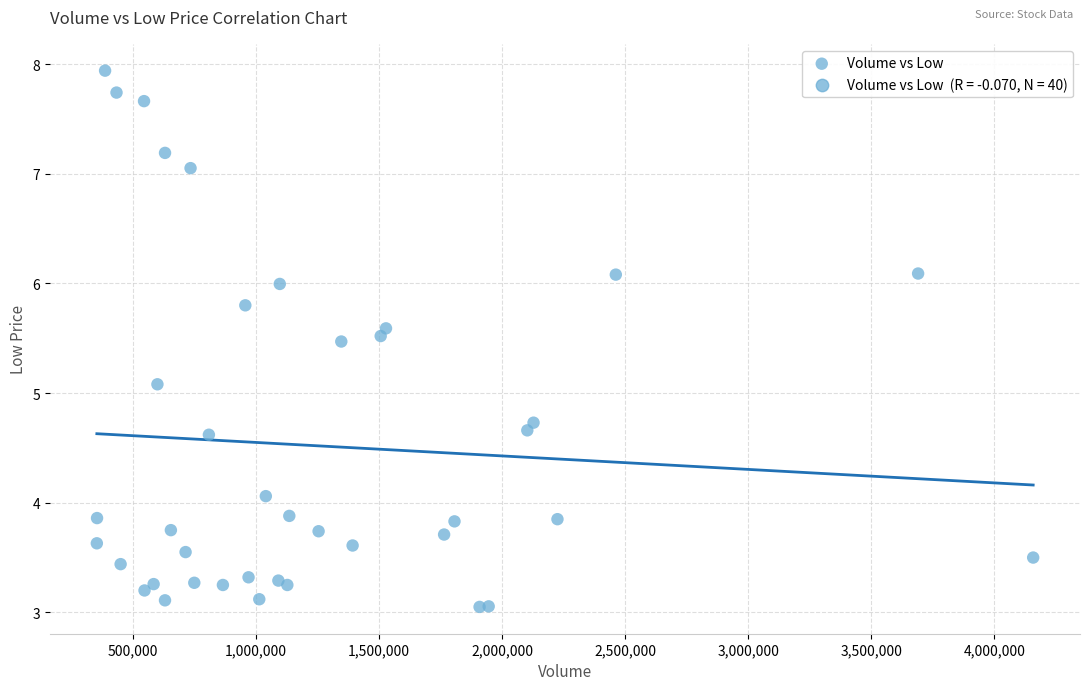

What Y value in the scatter plot is closest to 5?

5.1